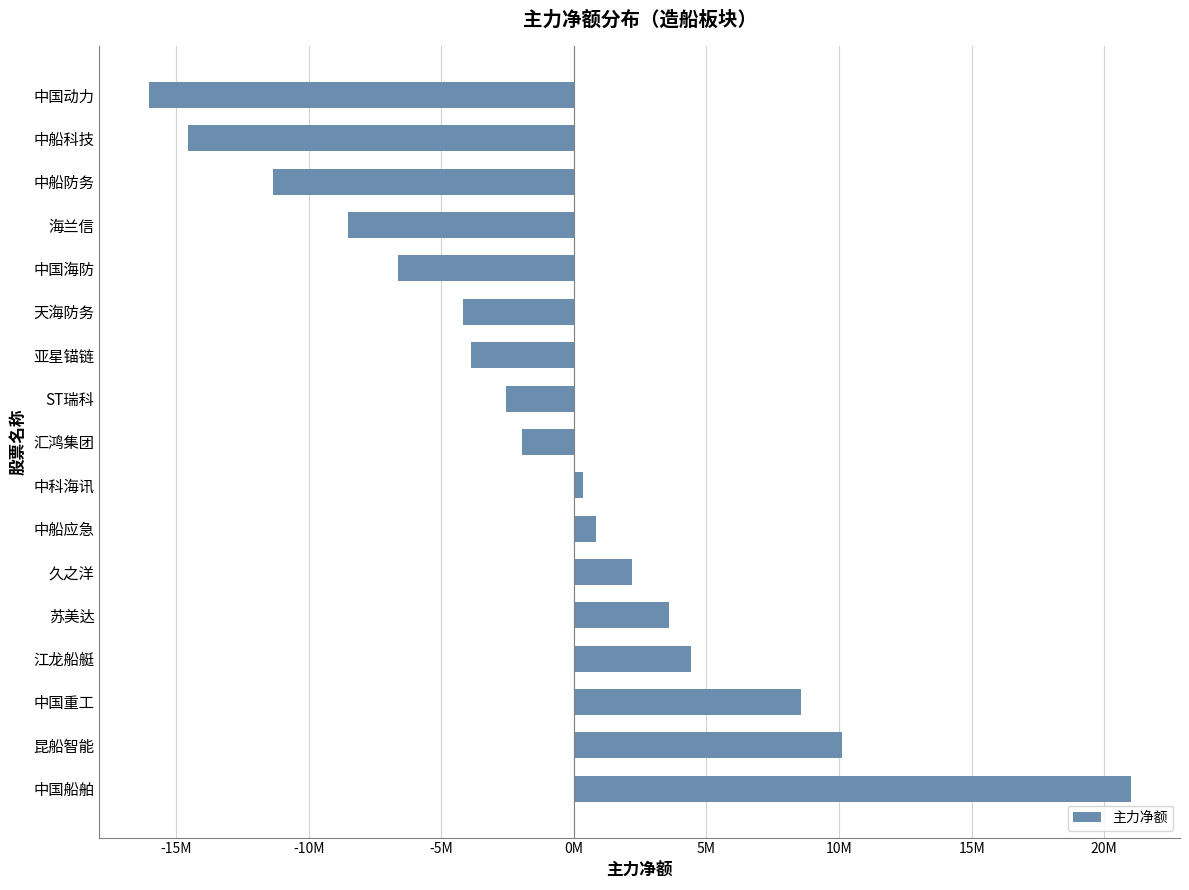

Where is the data nearest to the value 2482511?

久之洋